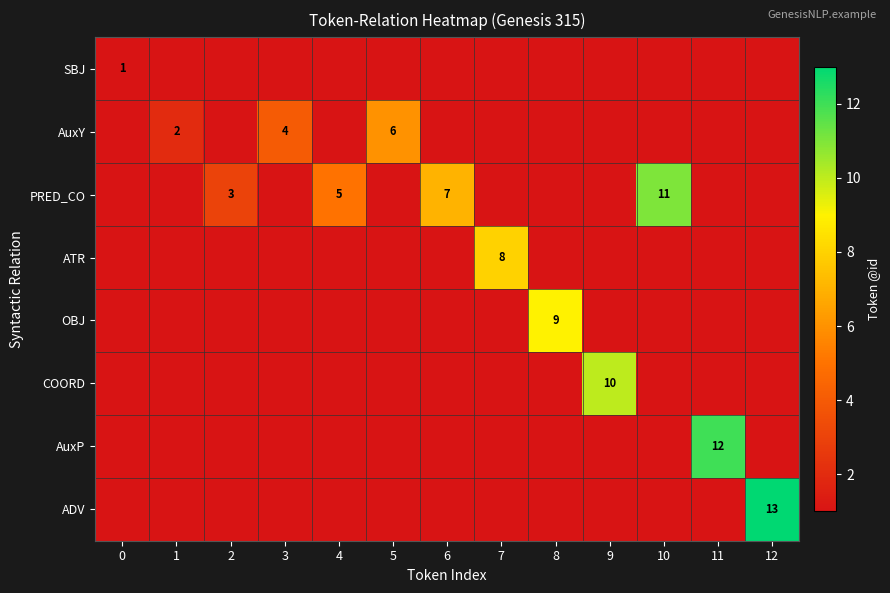

At how many categories does at least one series exceed 3?

10